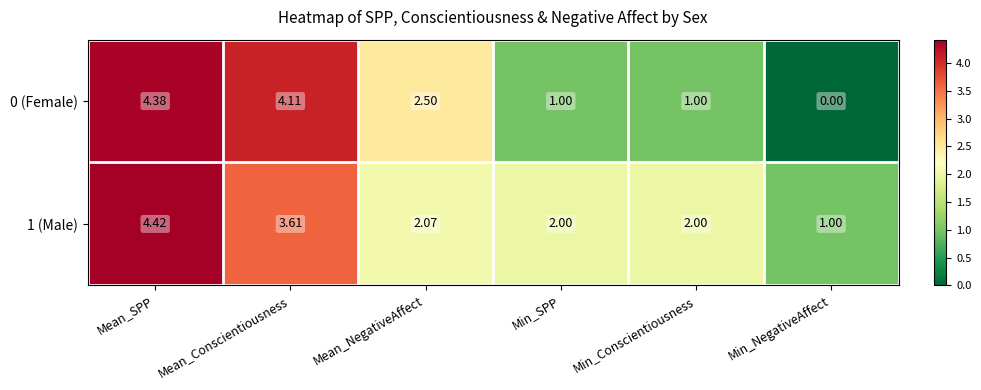

At which category is the sum across all series the highest?

Mean_SPP